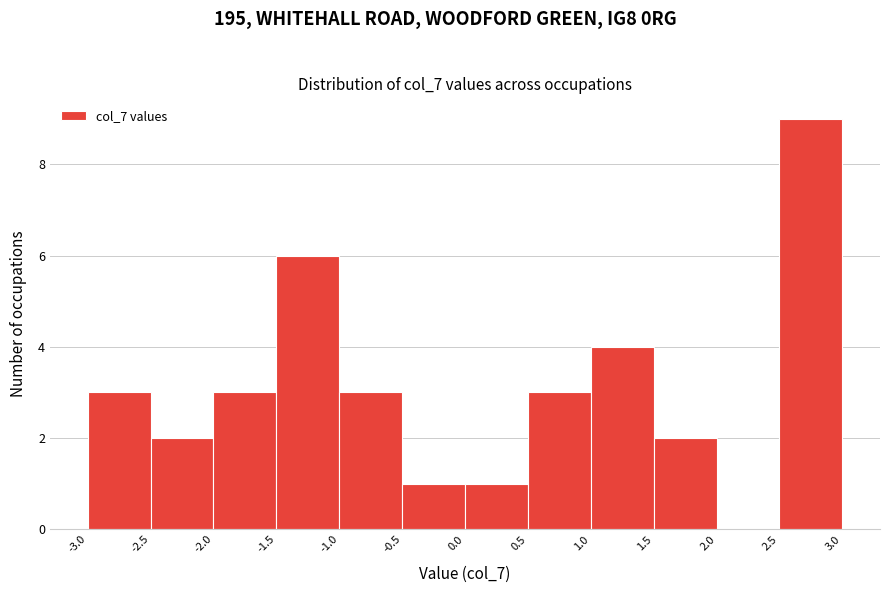

What is the height of the bar covering -0.5 to 0.0 on the x-axis? The values are not printed on the chart, so give them approximately, as read against the axis.

1